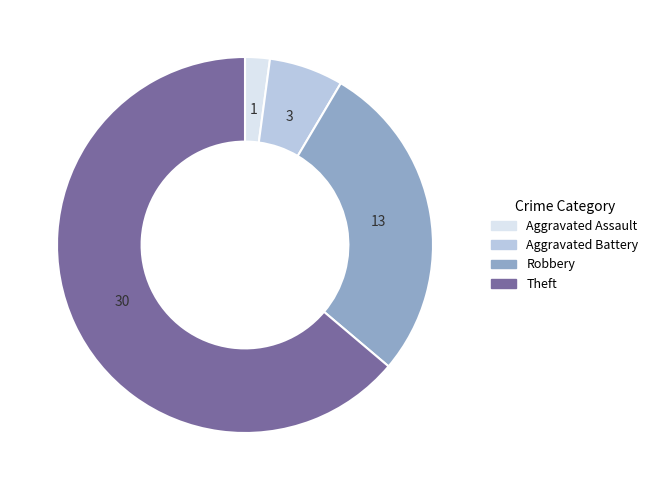

Is there a majority slice in this chart?

Yes